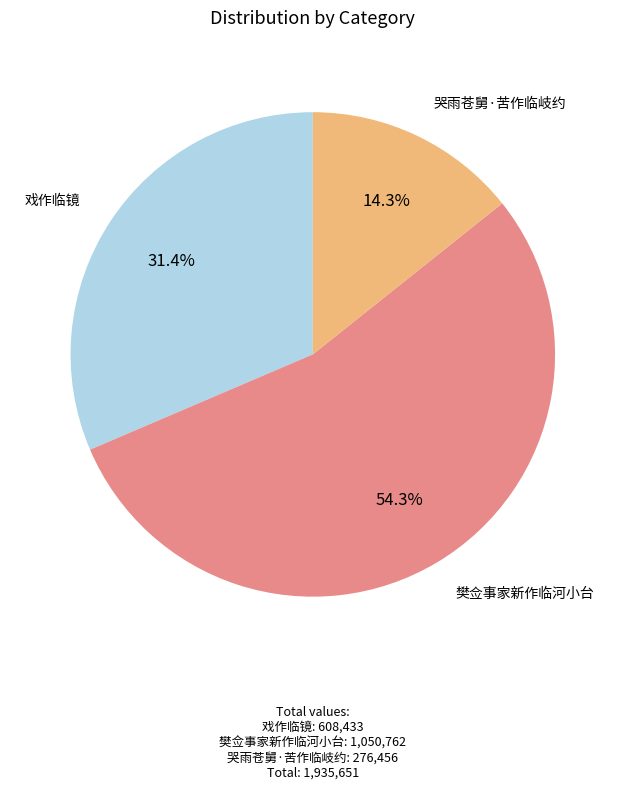

Is there any slice that represents more than half of the pie?

Yes